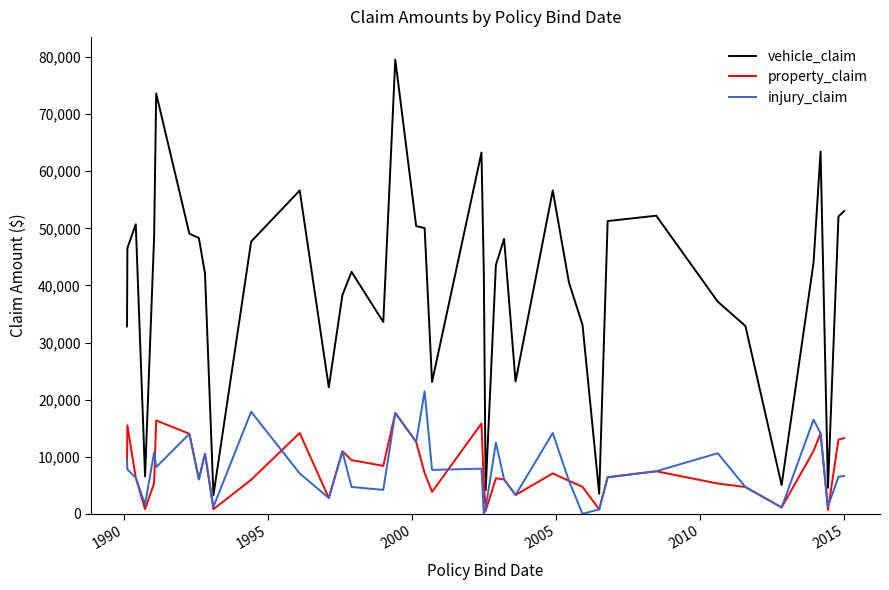

What is the highest value of the property_claim series?

17680